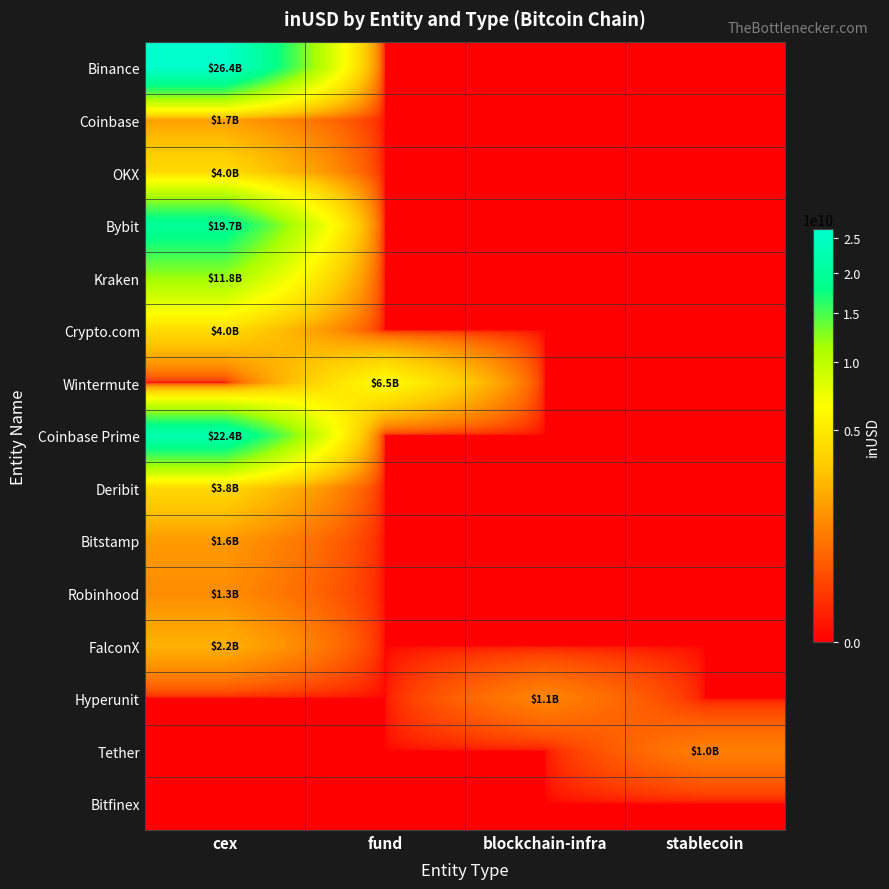

What is the spread (max minus min) of values at fund?

6467874702.2